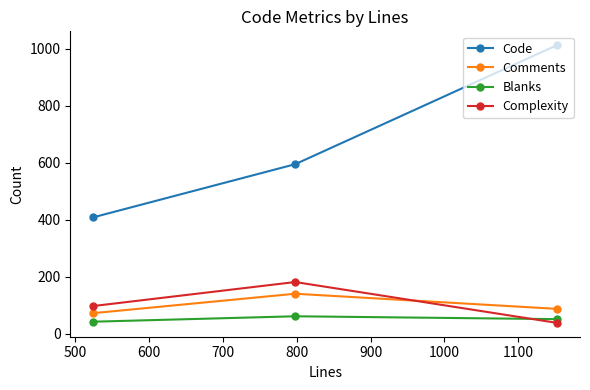

List the series in order of their peak value, highest first.

Code, Complexity, Comments, Blanks